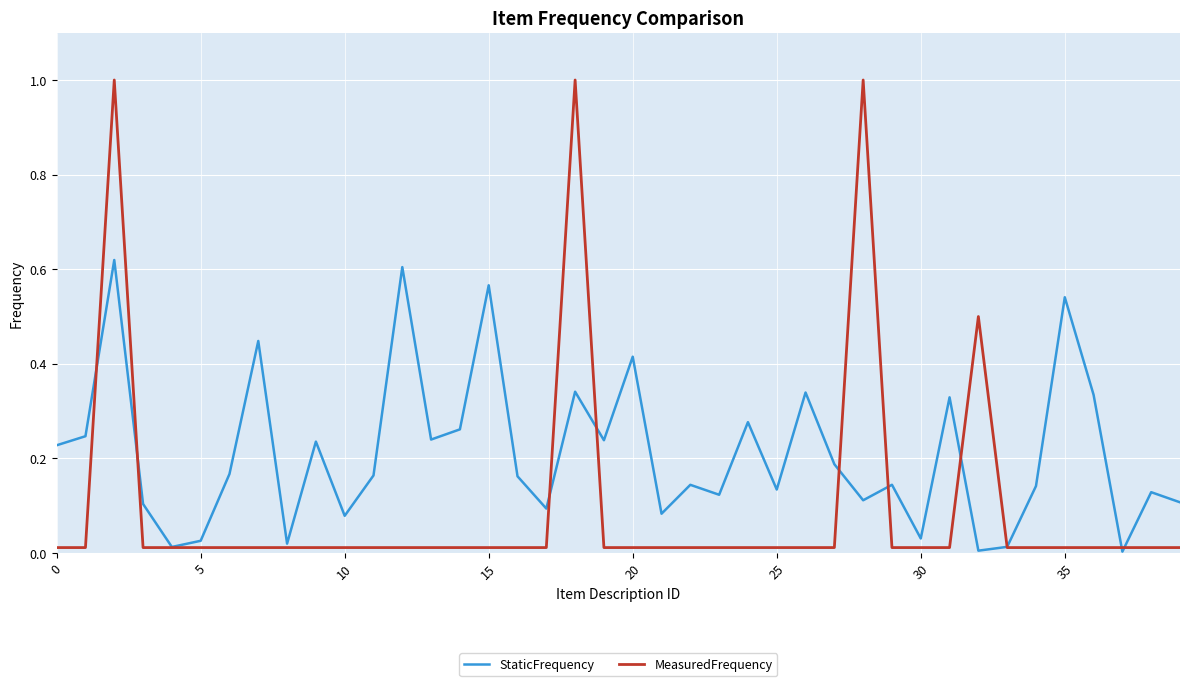

List the series in order of their overall mean, highest first.

StaticFrequency, MeasuredFrequency